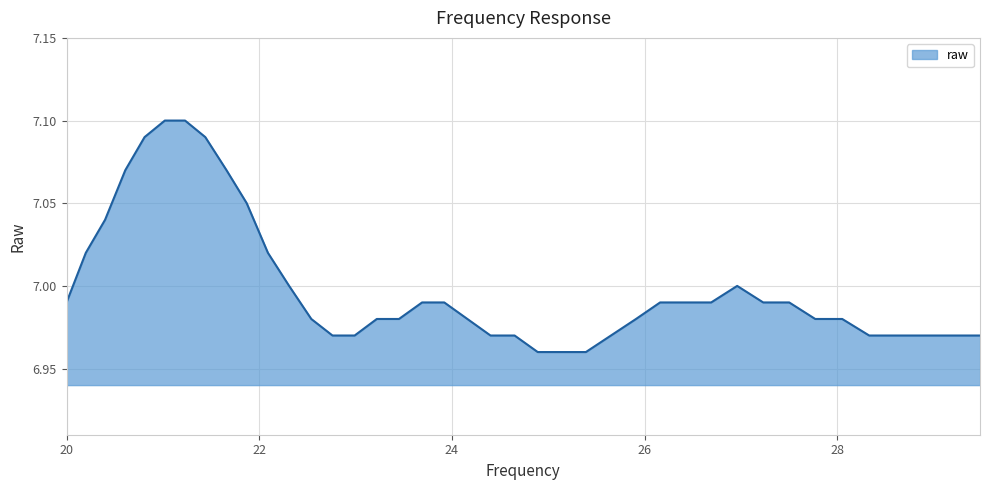

Reading left to right, extract all data points from this chart.

20.0=7.0	20.2=7.0	20.4=7.0	20.61=7.1	20.81=7.1	21.02=7.1	21.23=7.1	21.44=7.1	21.66=7.1	21.87=7.0	22.09=7.0	22.31=7.0	22.54=7.0	22.76=7.0	22.99=7.0	23.22=7.0	23.45=7.0	23.69=7.0	23.92=7.0	24.16=7.0	24.4=7.0	24.65=7.0	24.89=7.0	25.14=7.0	25.39=7.0	25.65=7.0	25.91=7.0	26.16=7.0	26.43=7.0	26.69=7.0	26.96=7.0	27.23=7.0	27.5=7.0	27.77=7.0	28.05=7.0	28.33=7.0	28.62=7.0	28.9=7.0	29.19=7.0	29.48=7.0